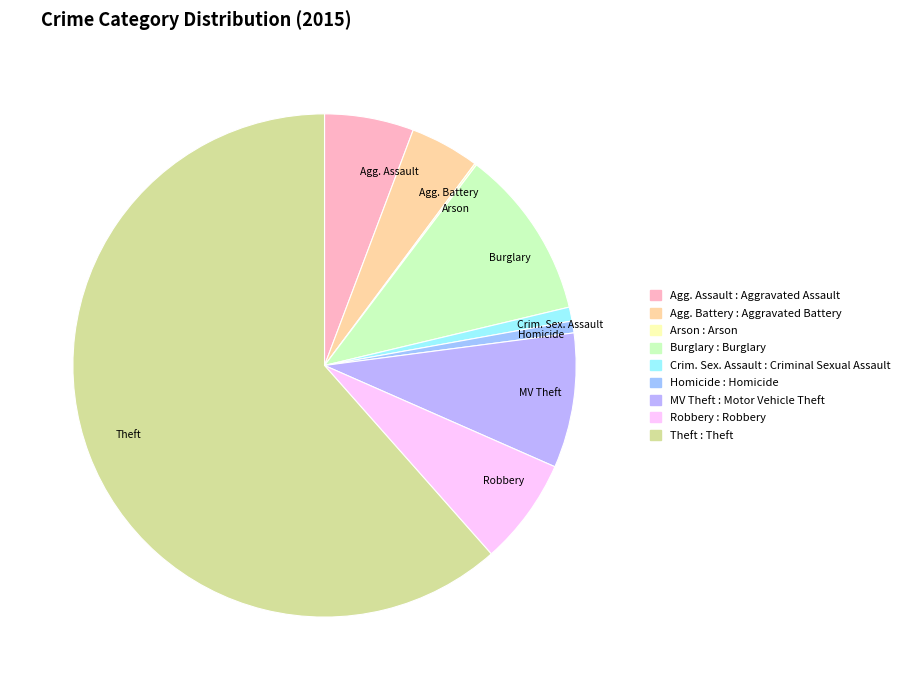

What is the majority slice?

Theft